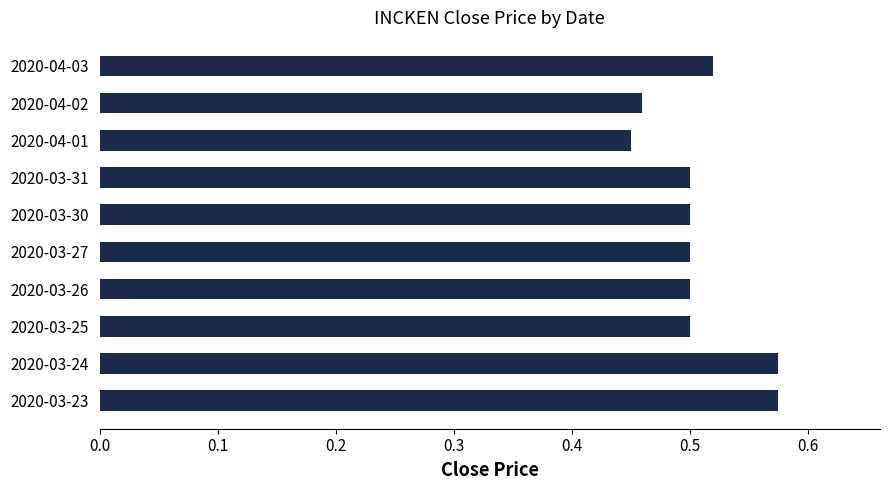

What is the sum of all values?

5.1